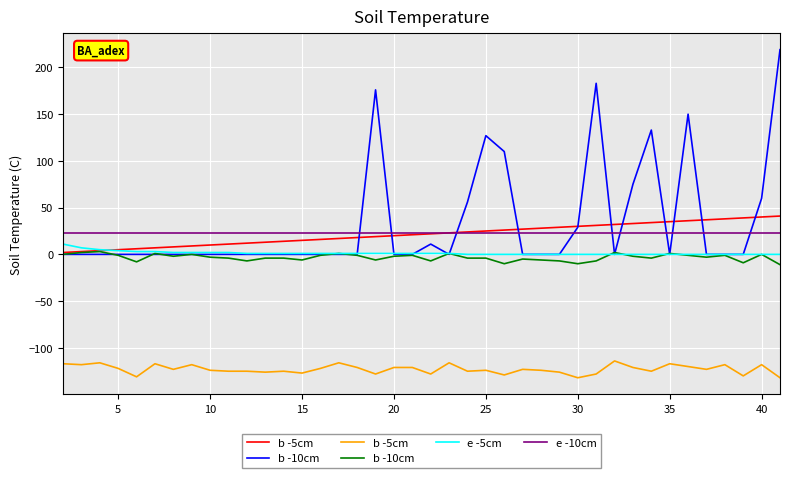

True or false: e -5cm and e -10cm intersect in this chart.

False